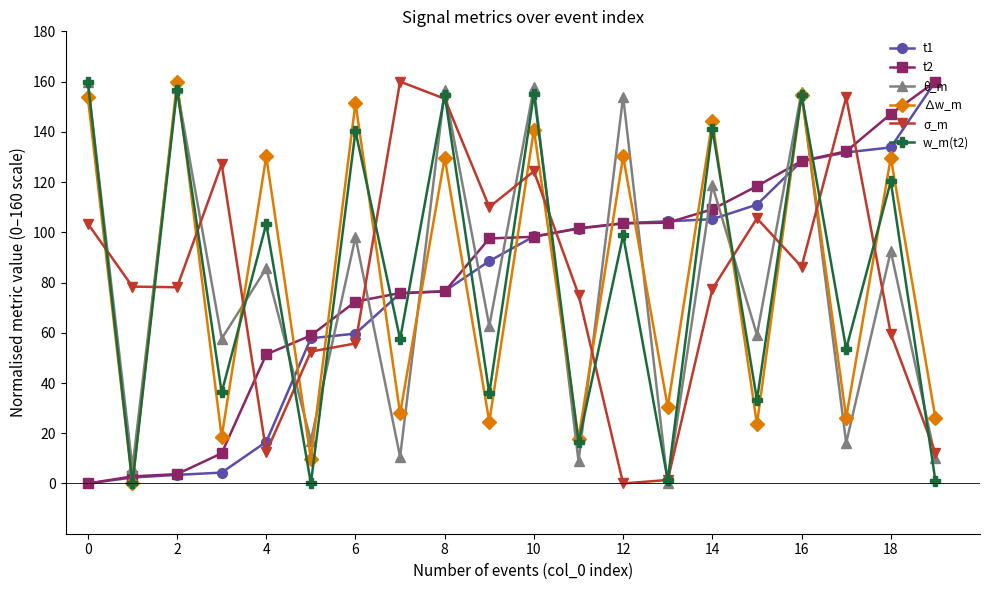

What is the highest value of the t2 series?

160.0